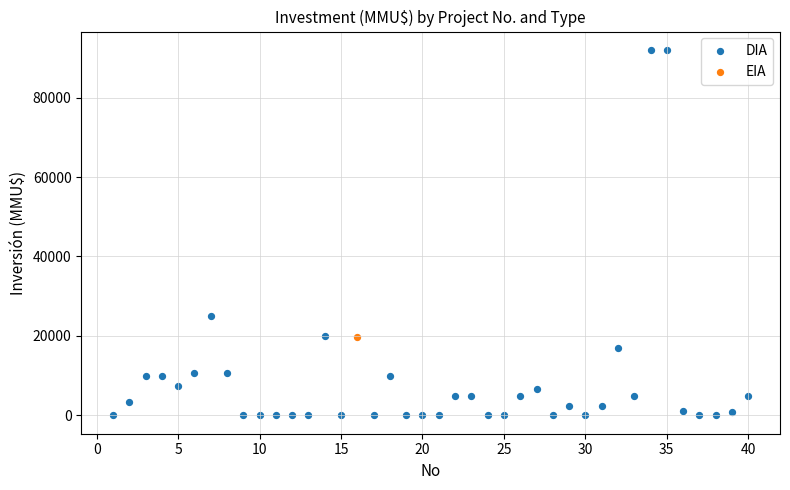

What are all the series names shown in the legend?

DIA, EIA